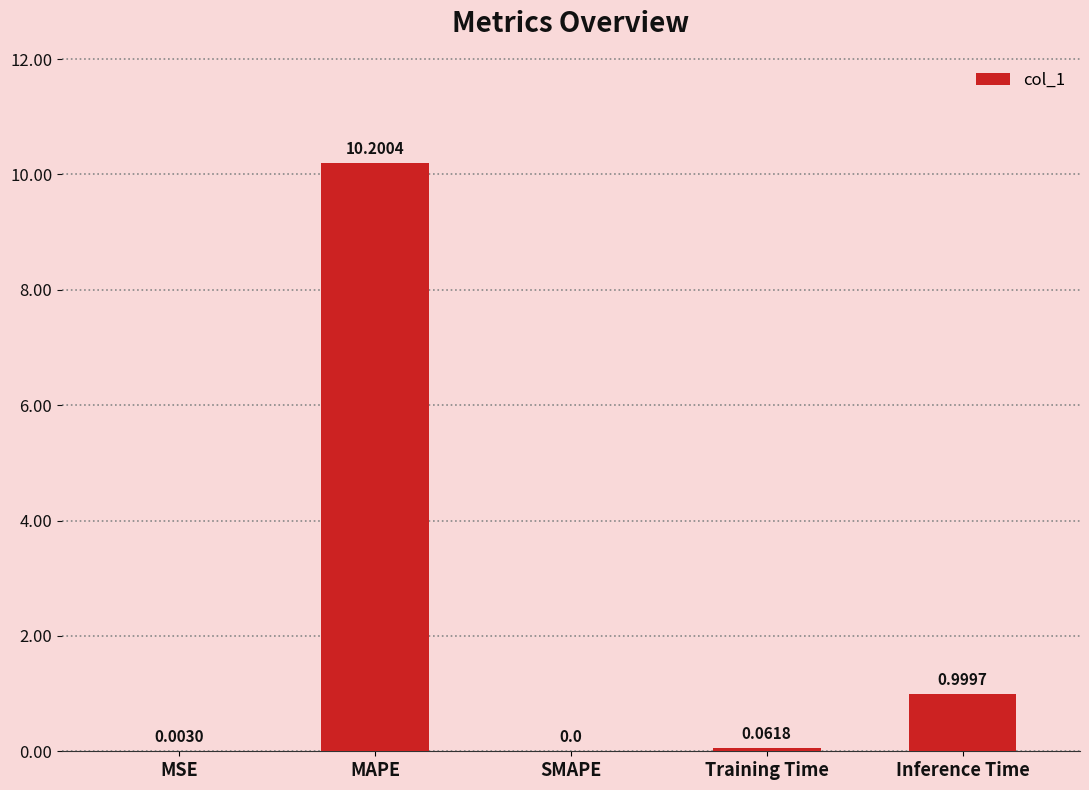

The chart shows a value of 1.6 at Inference Time. True or false?

False